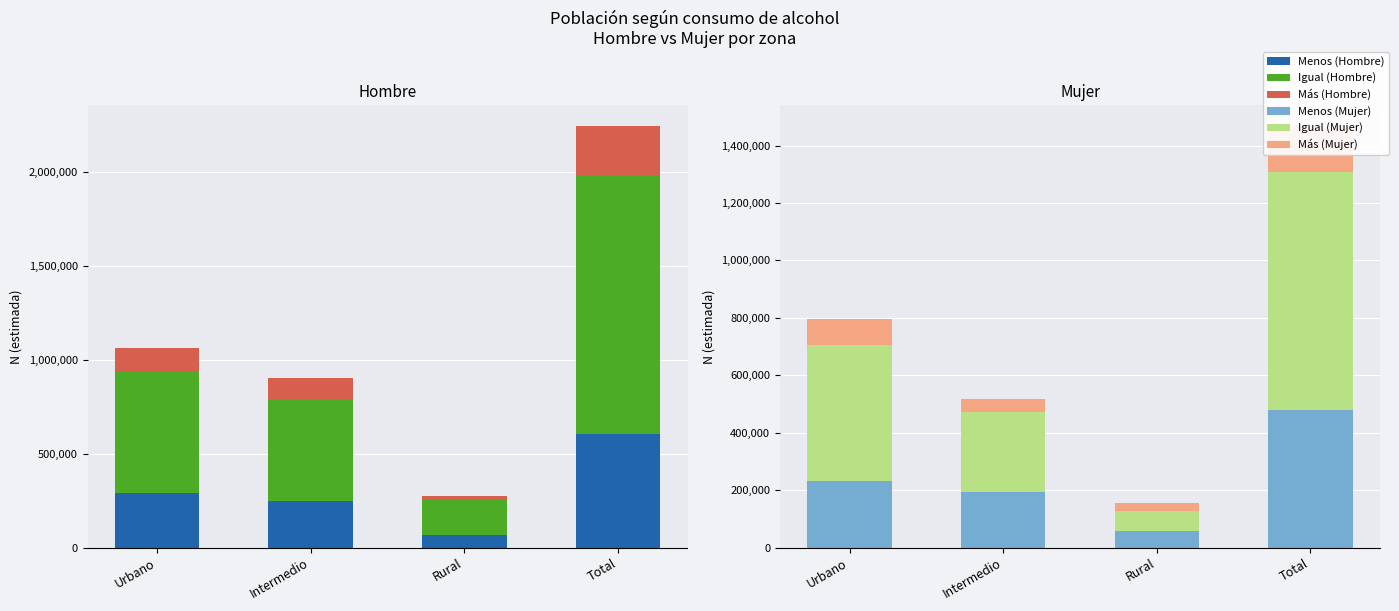

The value of Igual (Mujer) at Total is 826611. True or false?

True